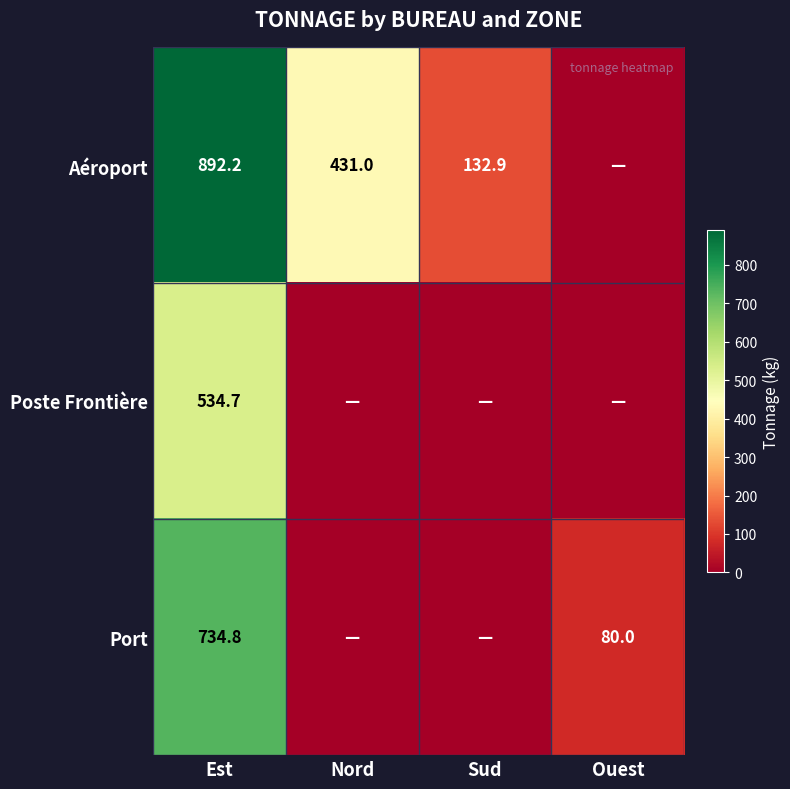

What is the spread (max minus min) of values at Est?

357.5